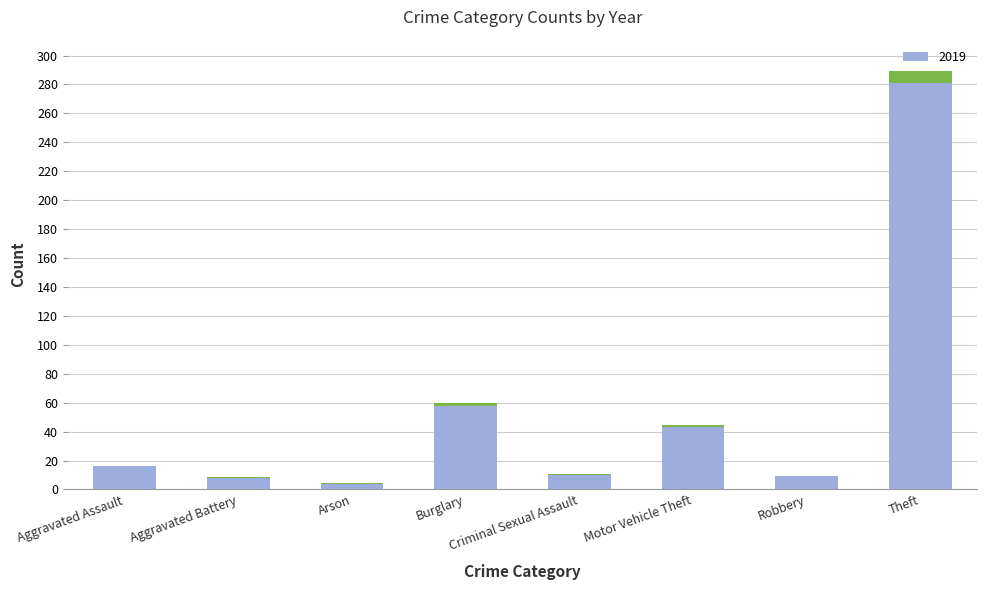

What is the sum of the 2019 values at Motor Vehicle Theft and Burglary?

101